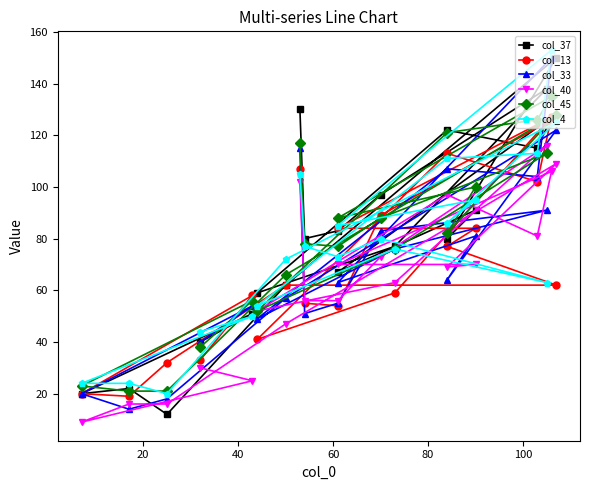

How many intersections are there between col_13 and col_37?

3